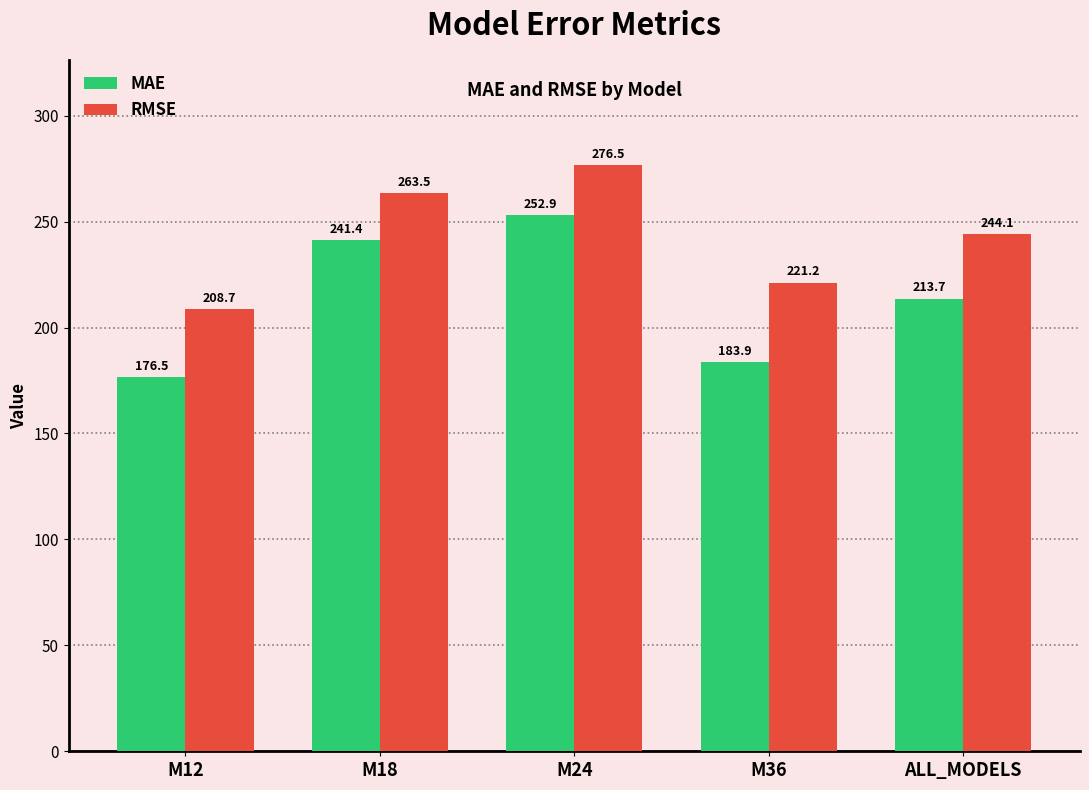

What is the difference between the highest and lowest values at M24?

23.6